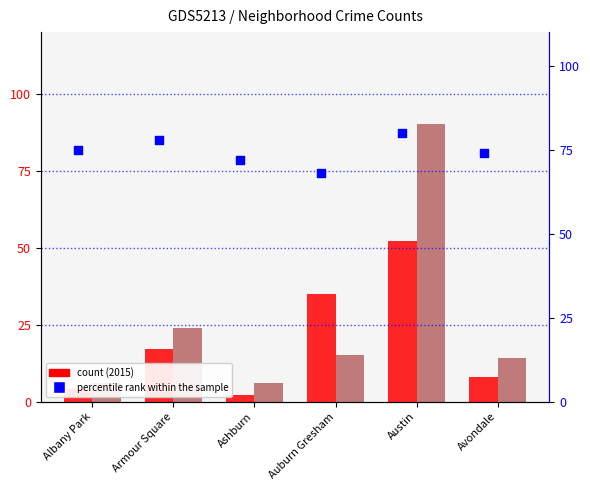

Which series contains the lowest Y value?

2015 count